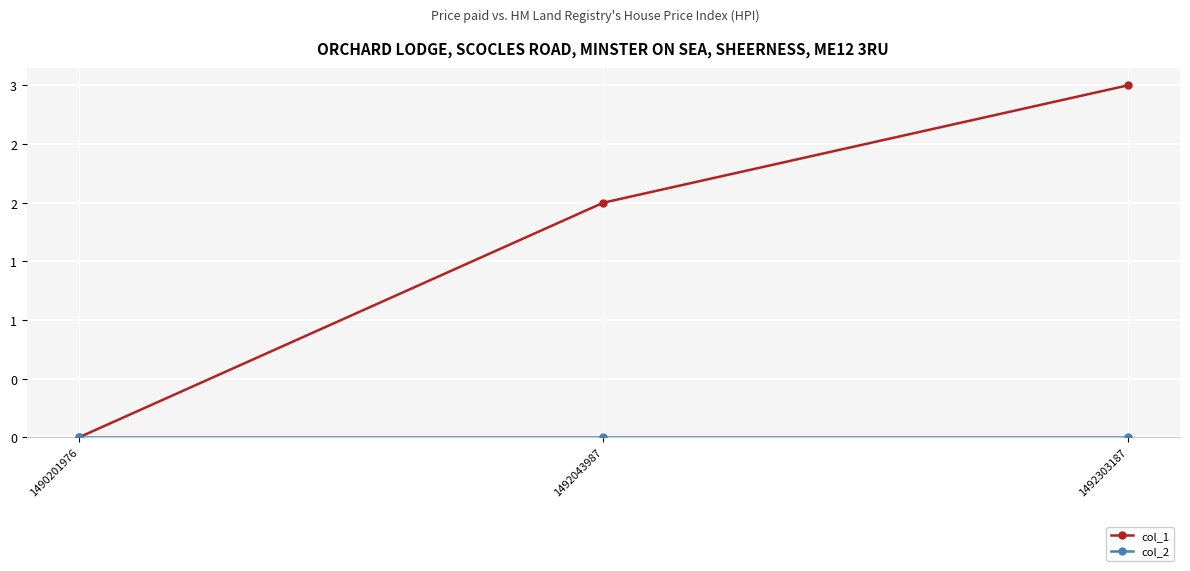

At 1492043987, list the series in order from smallest to largest.

col_2, col_1